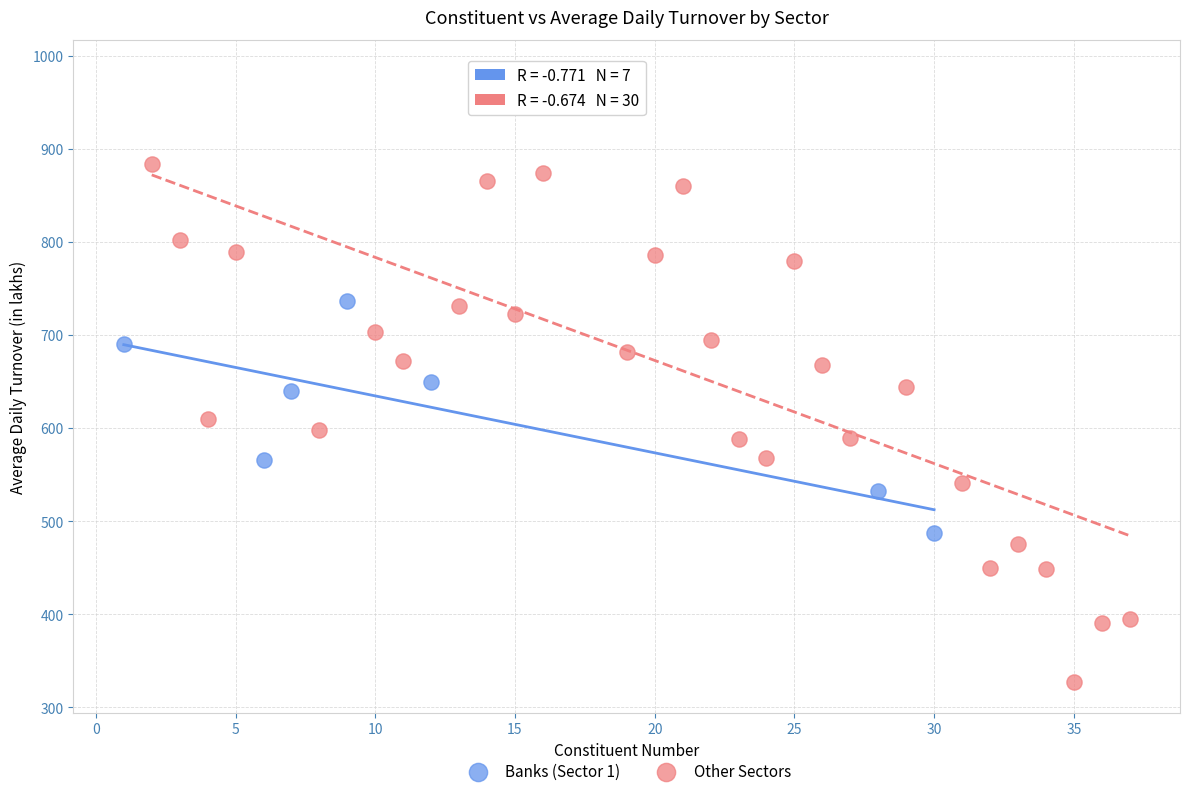

Which series reaches the maximum Y coordinate?

Other Sectors